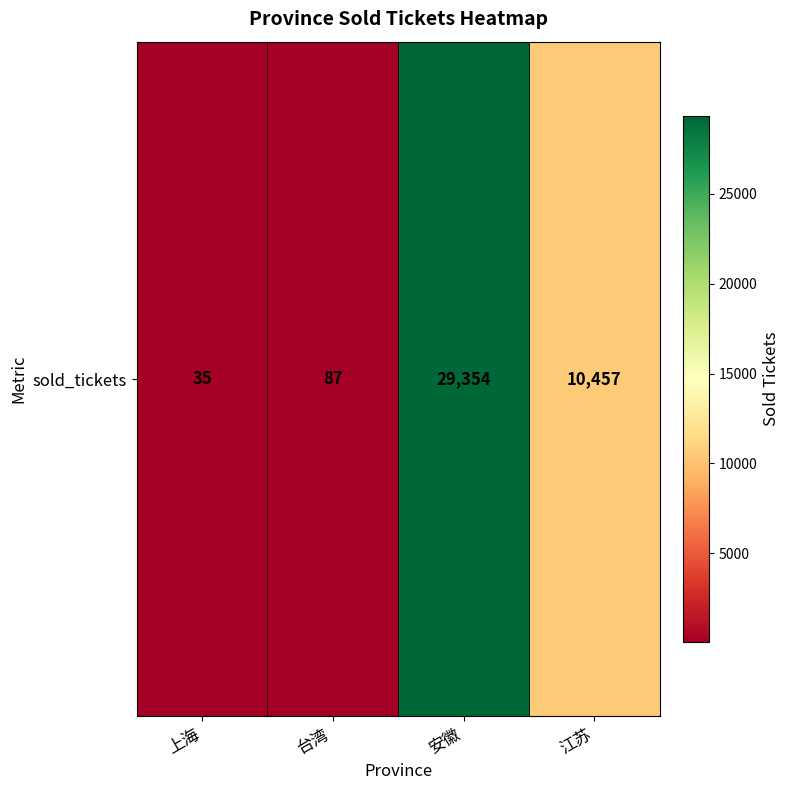

Reading left to right, what are all the values shown in this chart?

35	87	29354	10457